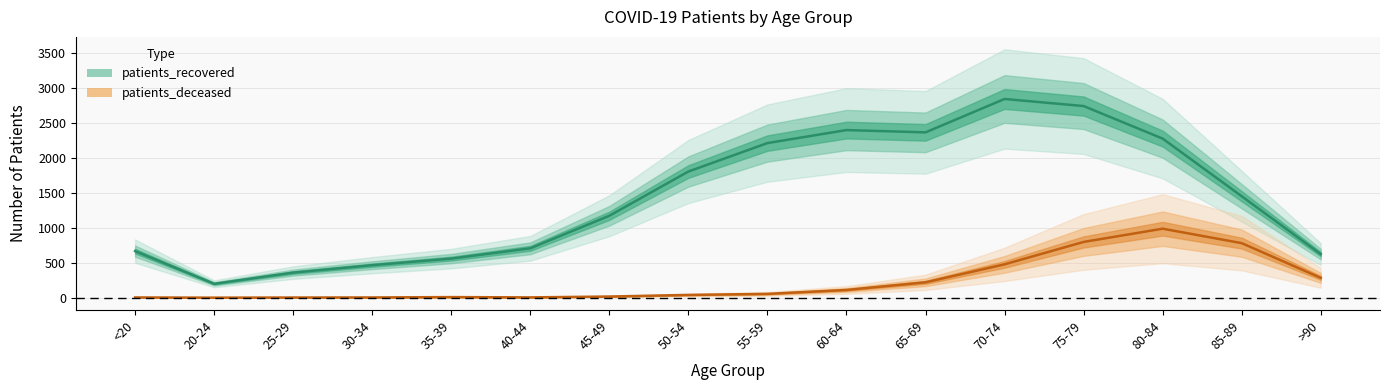

How many values in the patients_recovered series exceed 1449?

7